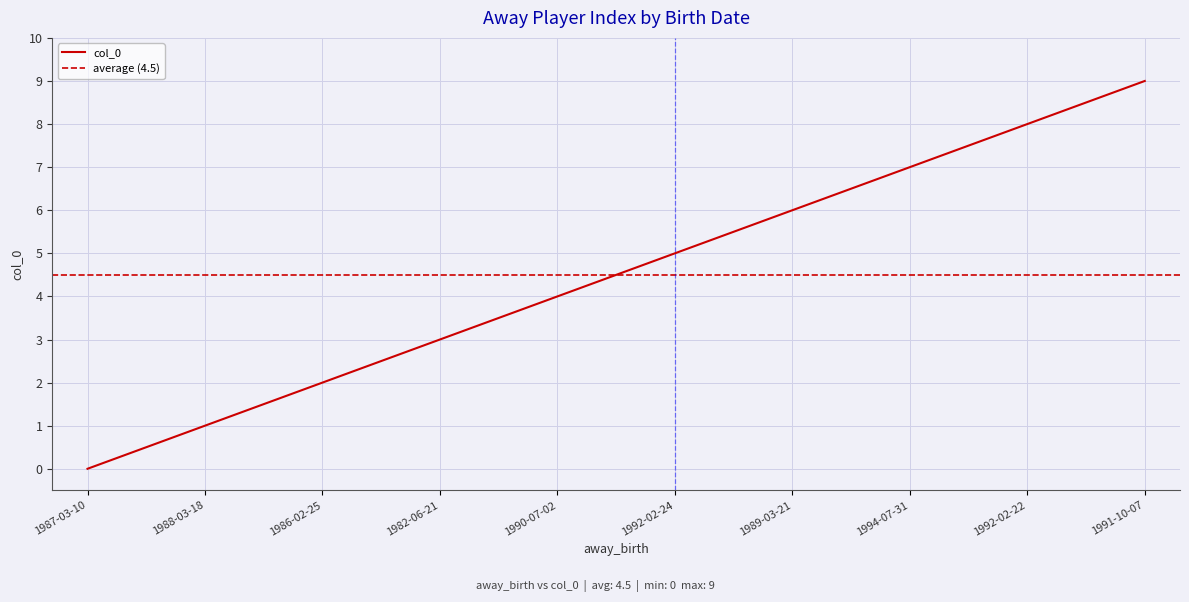

What is the change in value from 1987-03-10 to 1982-06-21?

+3